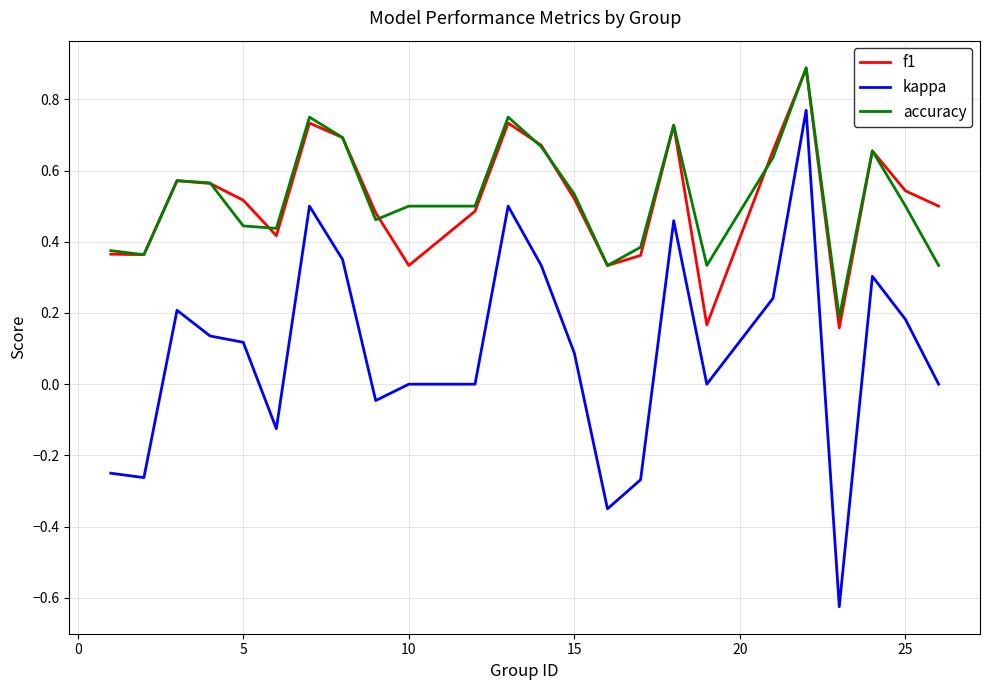

True or false: accuracy has more than 0 interior local peaks.

True